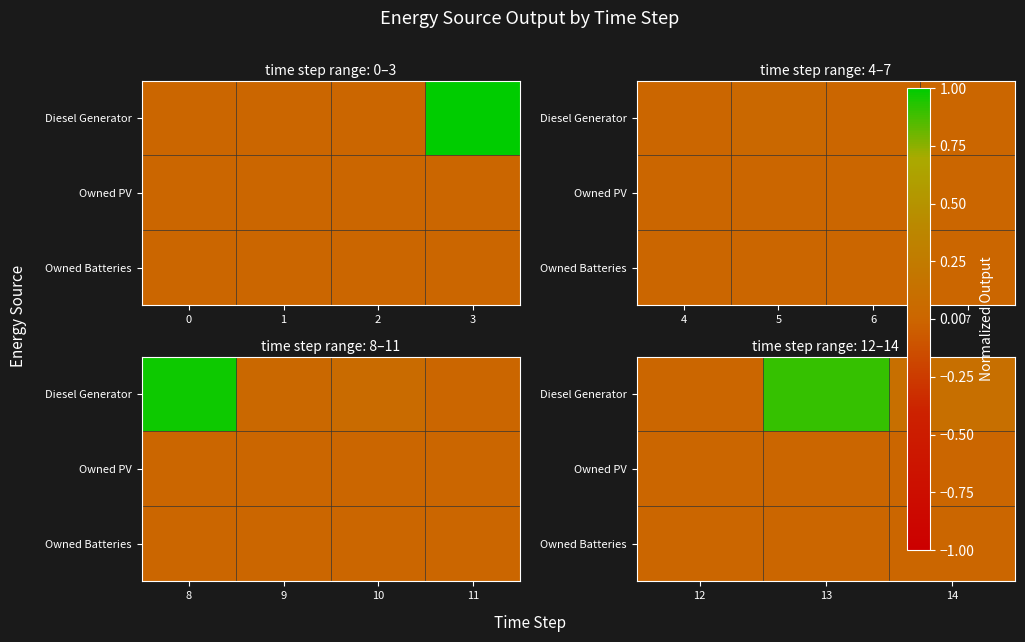

At 13, list the series in order from largest to smallest.

Diesel Generator, Owned PV, Owned Batteries